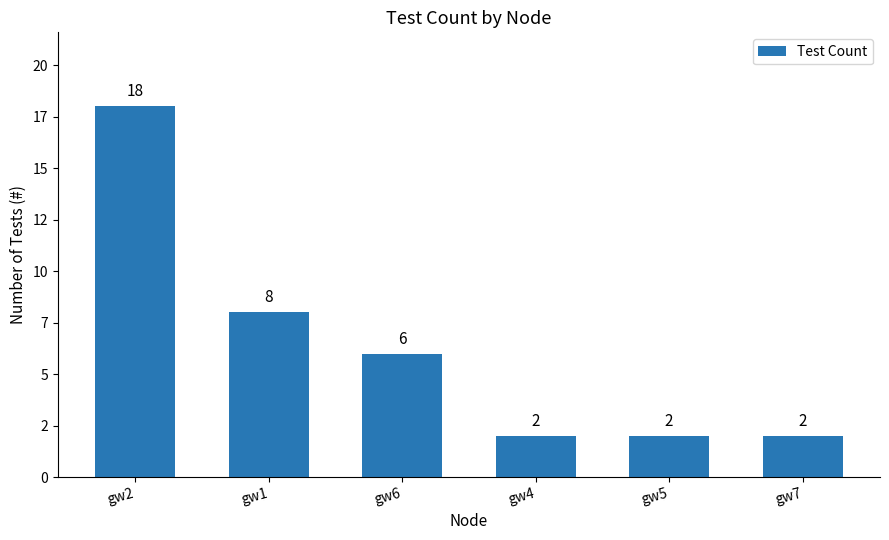

How many values are between 2 and 8?

5